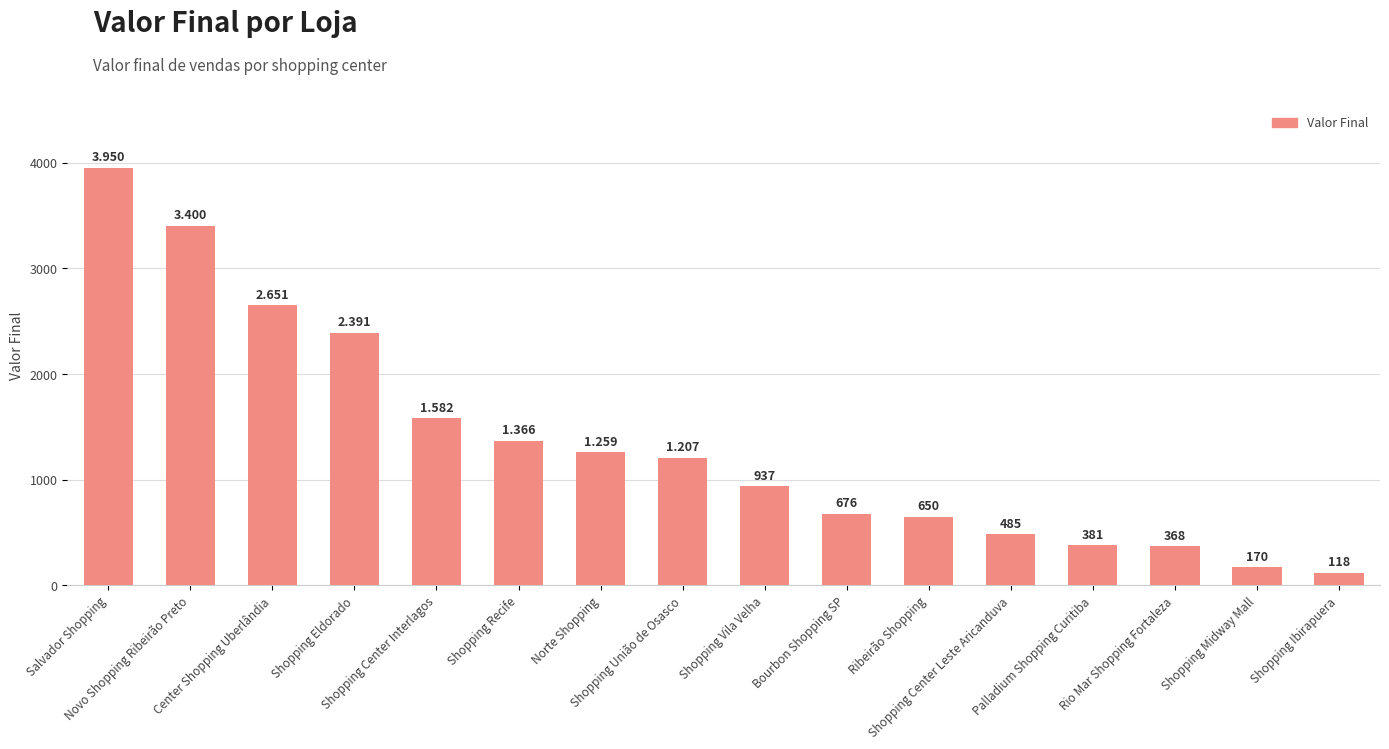

How many data points does each series have?

16